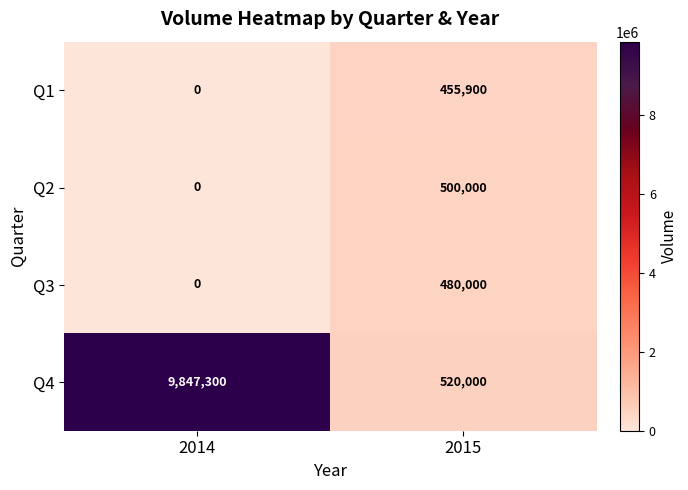

What is the average value of the Q4 series?

5183650